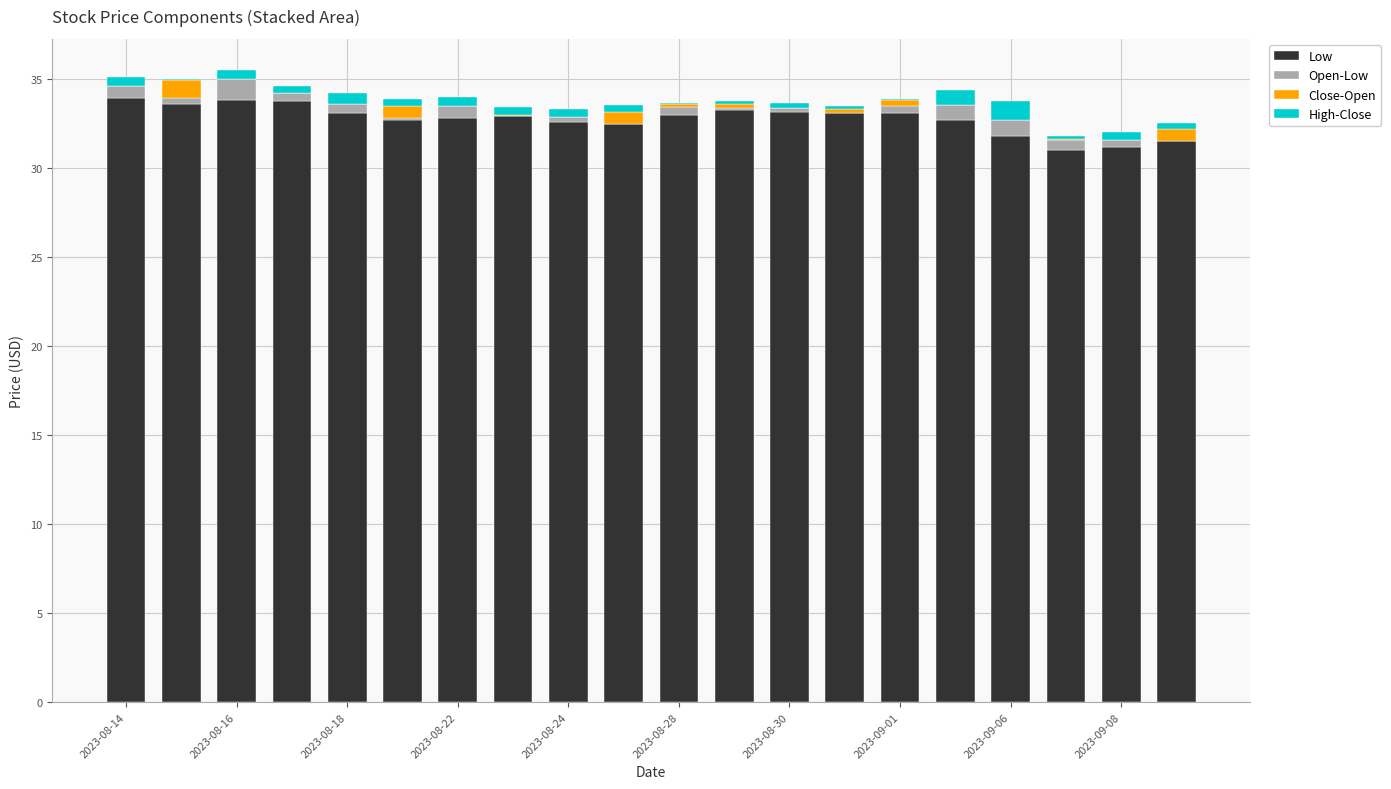

What are all the series names shown in the legend?

Low, Open-Low, Close-Open, High-Close